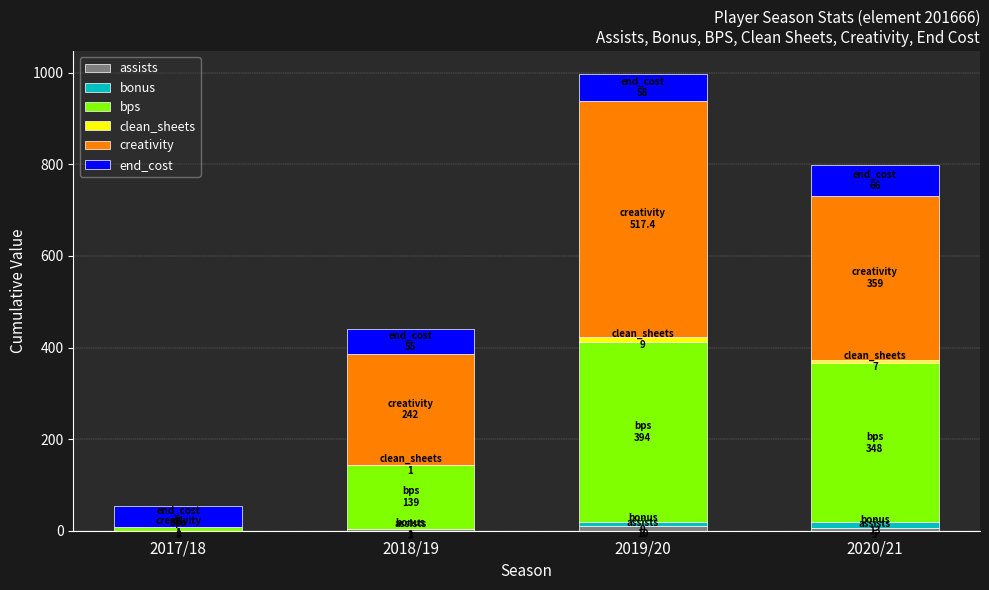

At which category is the sum across all series the highest?

2019/20